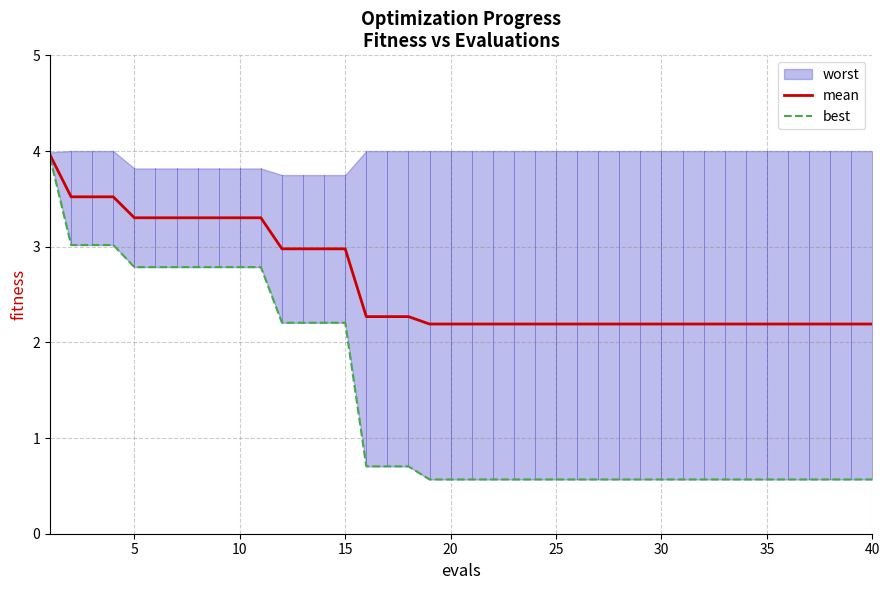

The value of mean at 30 is 1.3. True or false?

False